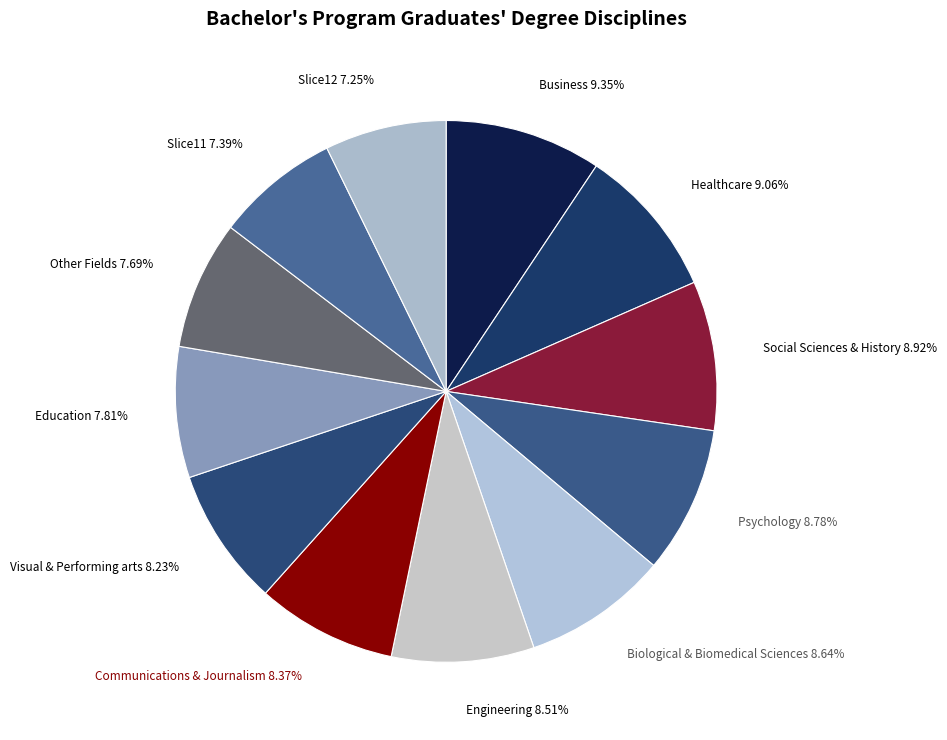

Count the number of slices in the pie.

12